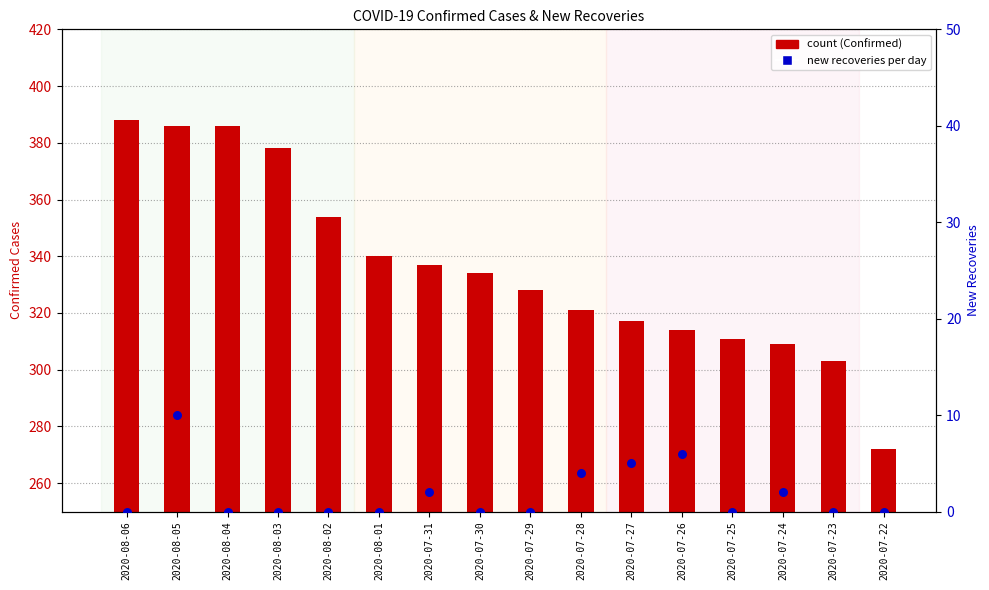

Is the value of New recoveries at 2020-07-25 greater than the value of Confirmed cases at 2020-08-01?

No